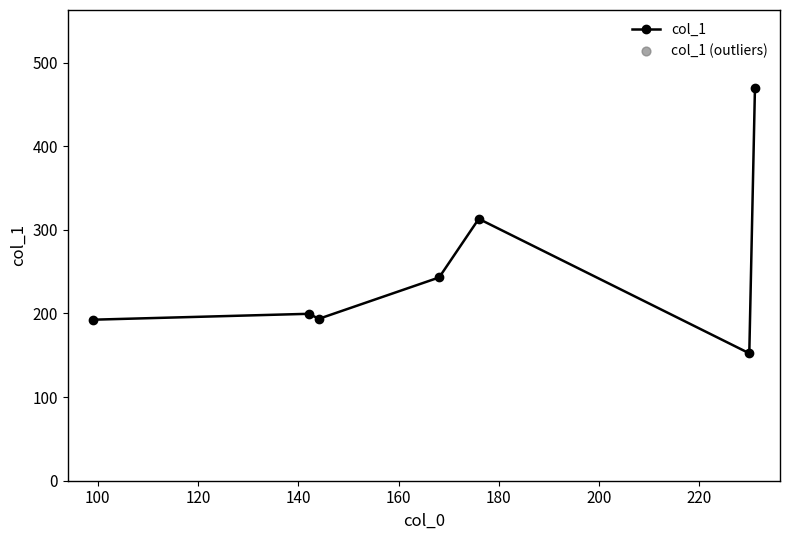

Between 188.0929718017578 and 142.12437438964844, which is larger?

188.0929718017578